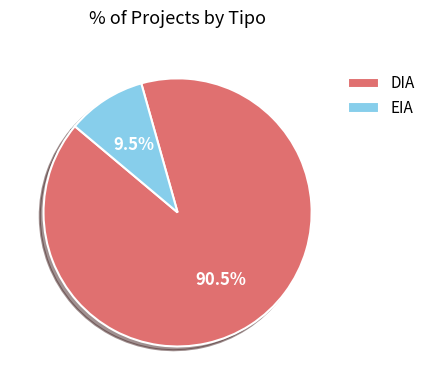

What is the ratio of the value at DIA to the value at EIA?

9.5